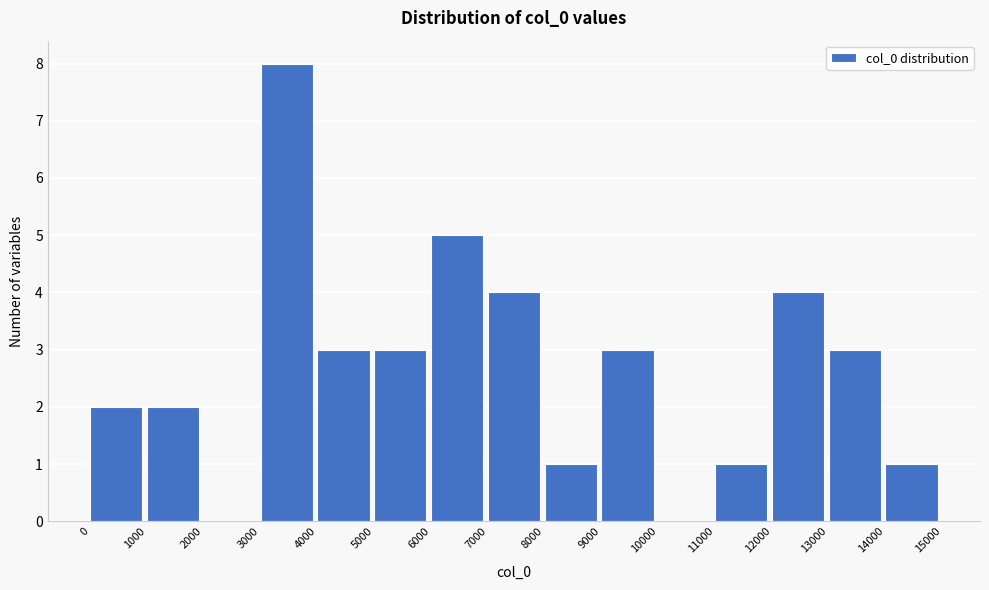

Reading left to right, transcribe this chart: for each bar, give the range it covers on the x-axis and its height. The values are not printed on the chart, so give them approximately, as read against the axis.

0 to 1000: 2
1000 to 2000: 2
2000 to 3000: 0
3000 to 4000: 8
4000 to 5000: 3
5000 to 6000: 3
6000 to 7000: 5
7000 to 8000: 4
8000 to 9000: 1
9000 to 10000: 3
10000 to 11000: 0
11000 to 12000: 1
12000 to 13000: 4
13000 to 14000: 3
14000 to 15000: 1